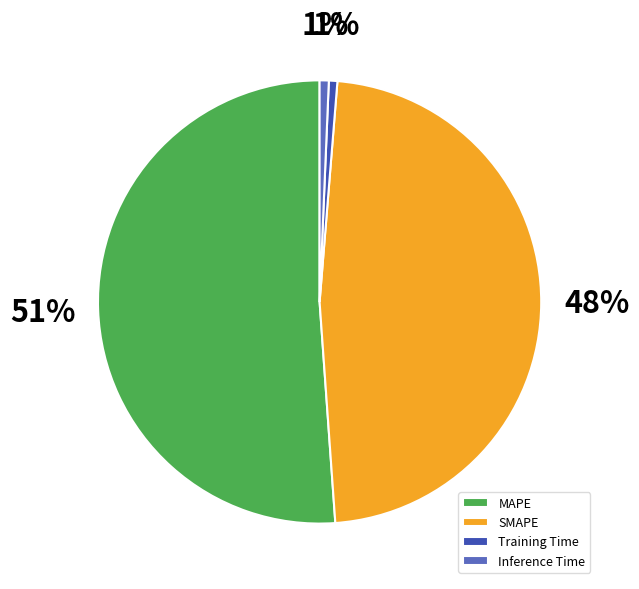

Between Inference Time and MAPE, which is larger?

MAPE